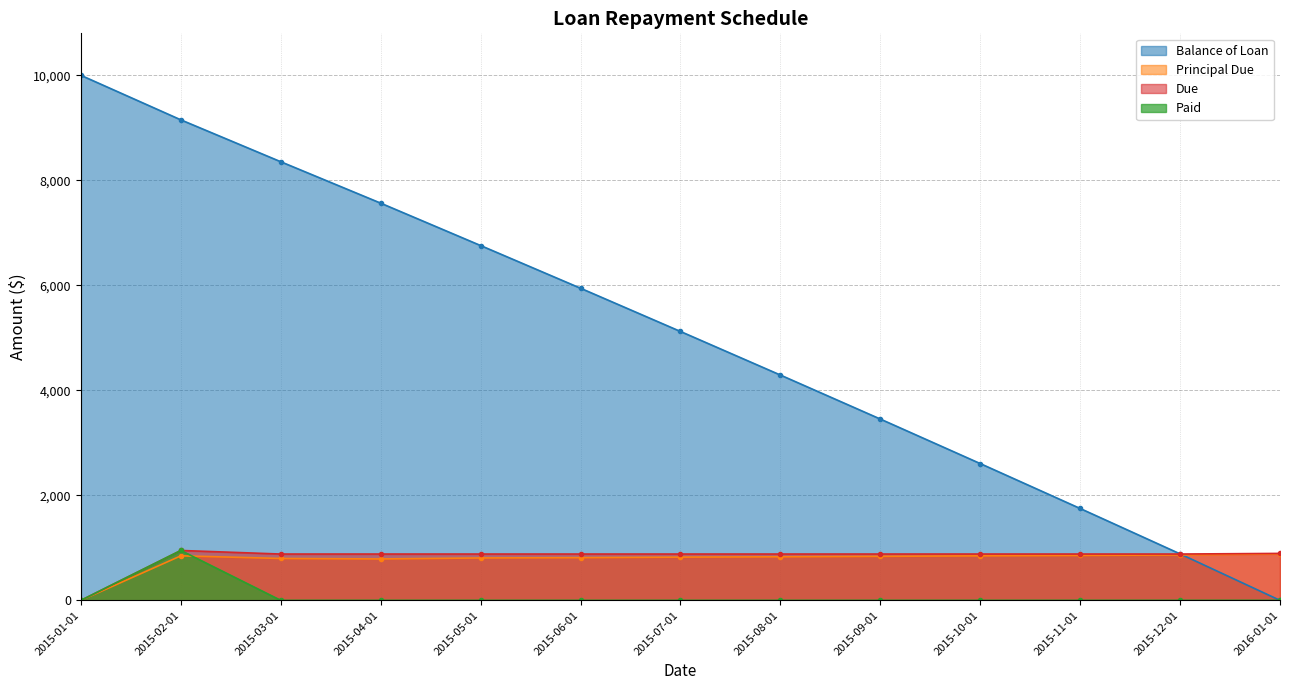

How many lines are shown in the chart?

4